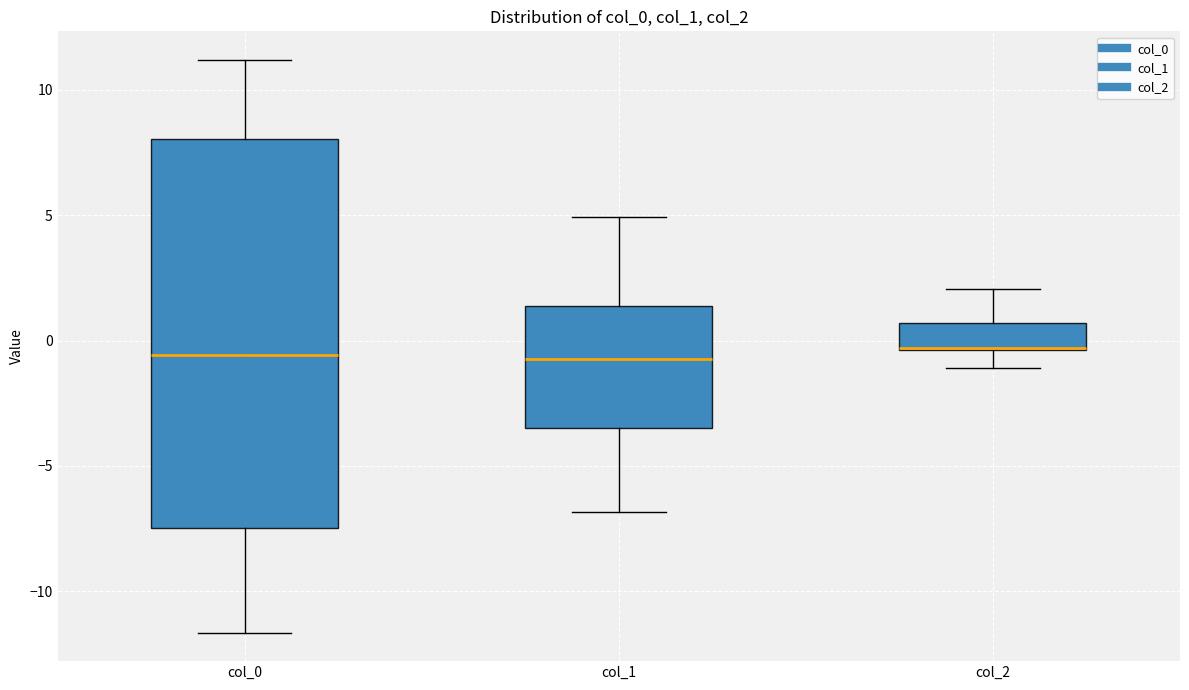

Which box is the tallest, from its lower edge to its upper edge?

col_0